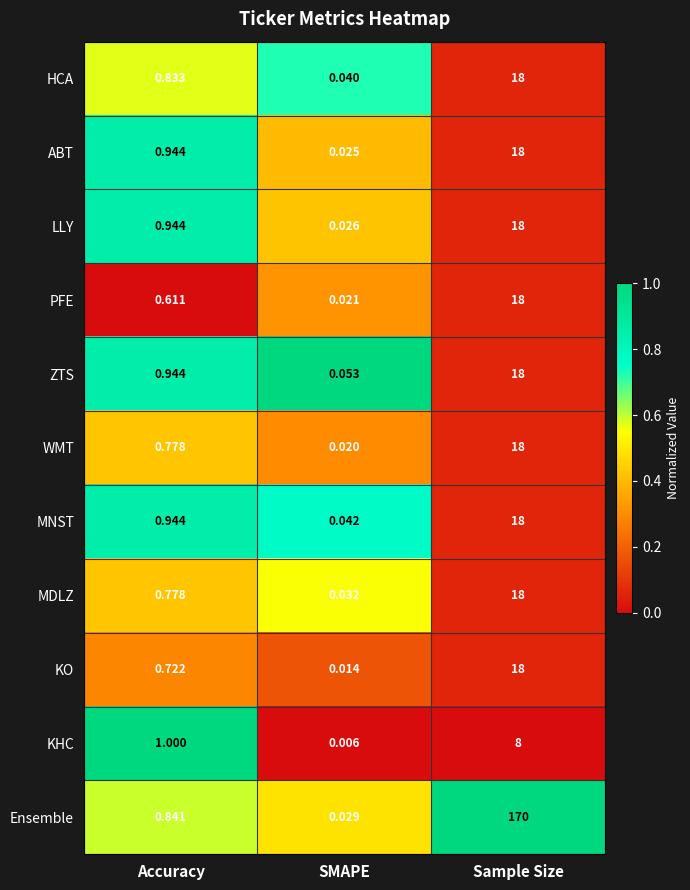

Rank the categories by KHC value from highest to lowest.

Sample Size, Accuracy, SMAPE